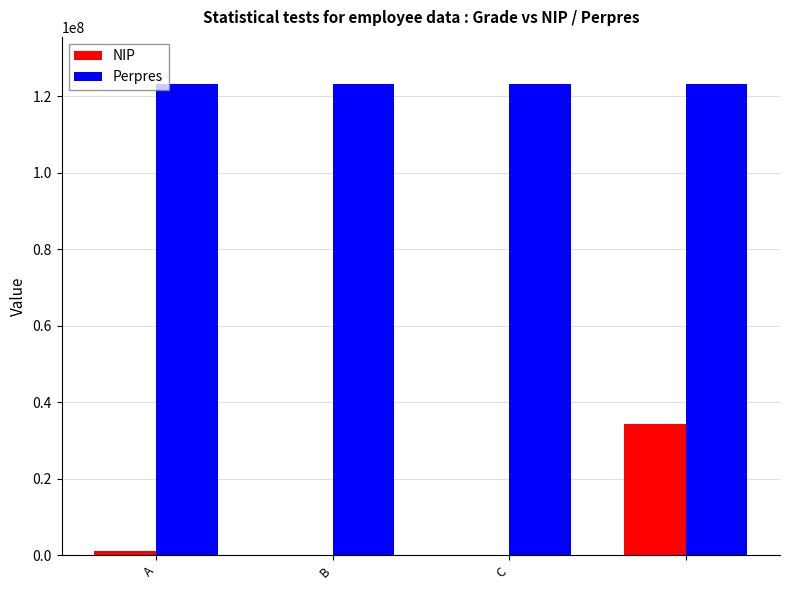

What is the greatest value displayed?

123243532